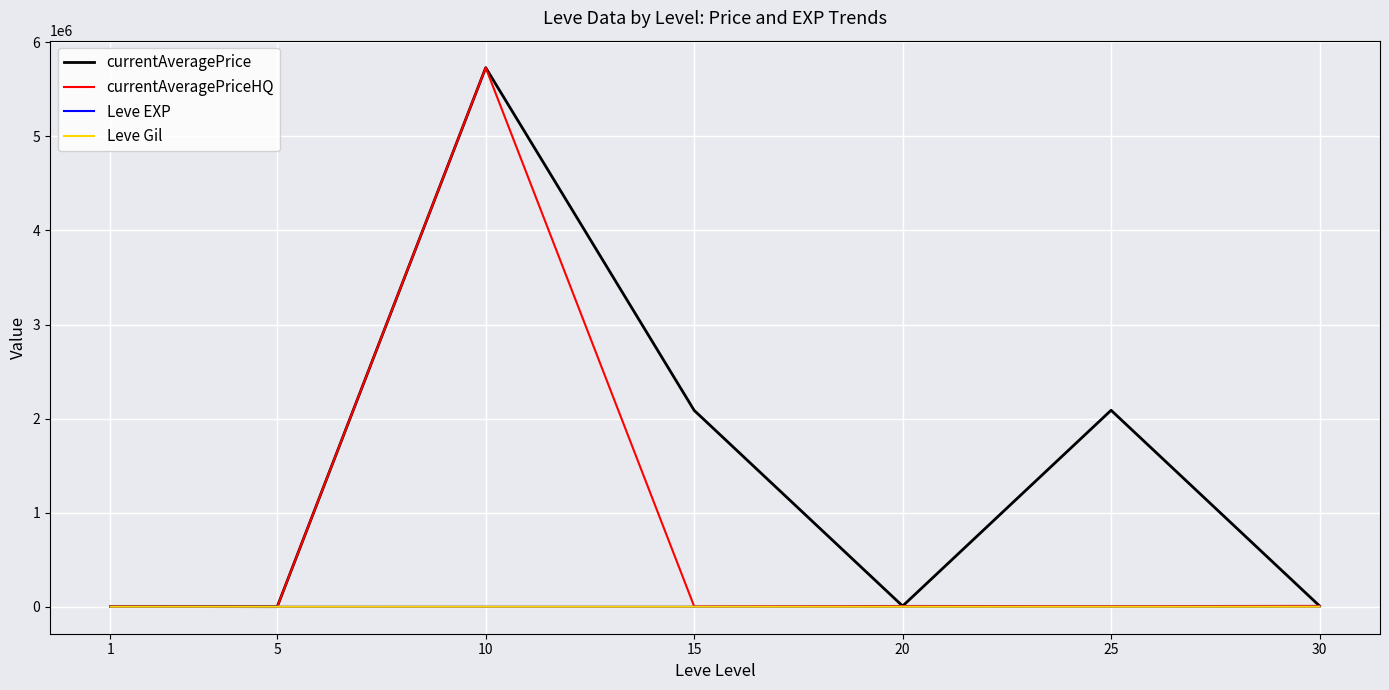

Which series changed the most between 15 and 20?

currentAveragePrice